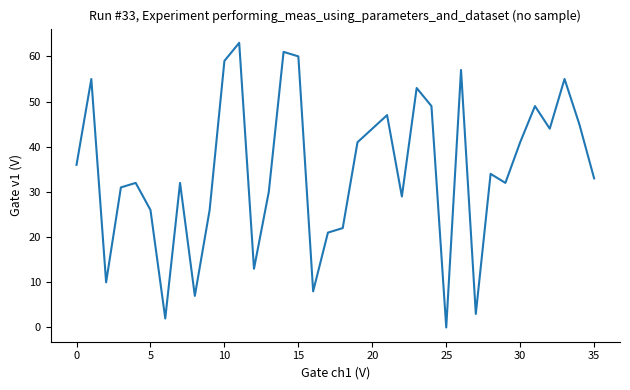

How many categories are shown in the chart?

36